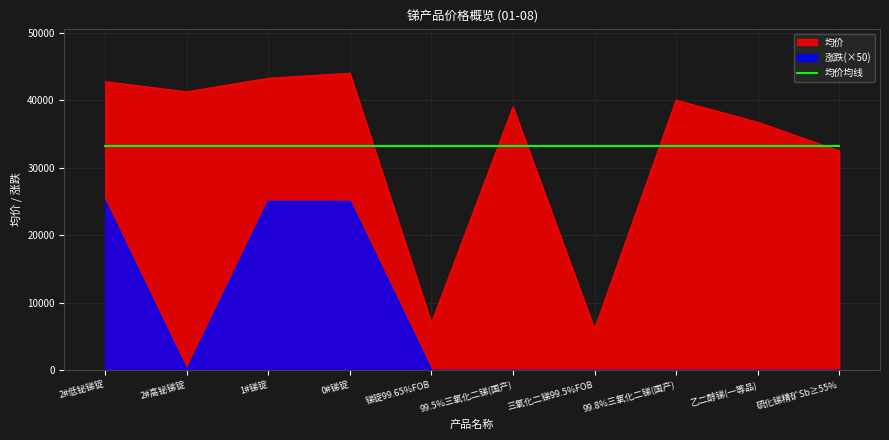

Which series has the largest total across all categories?

均价